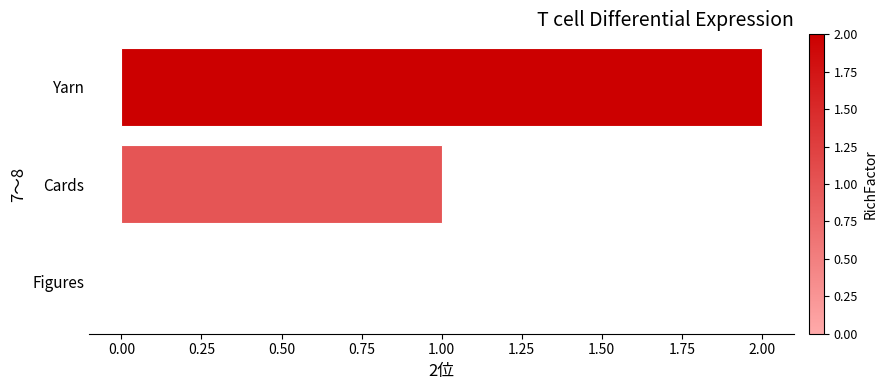

What is the sum of all values?

3